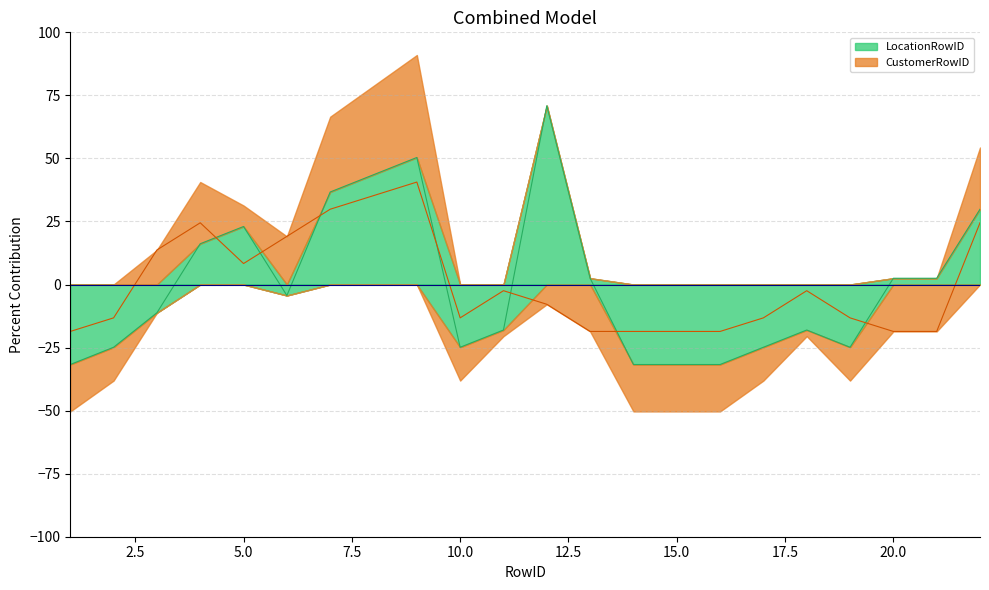

Where does the LocationRowID series first go above -4?

4